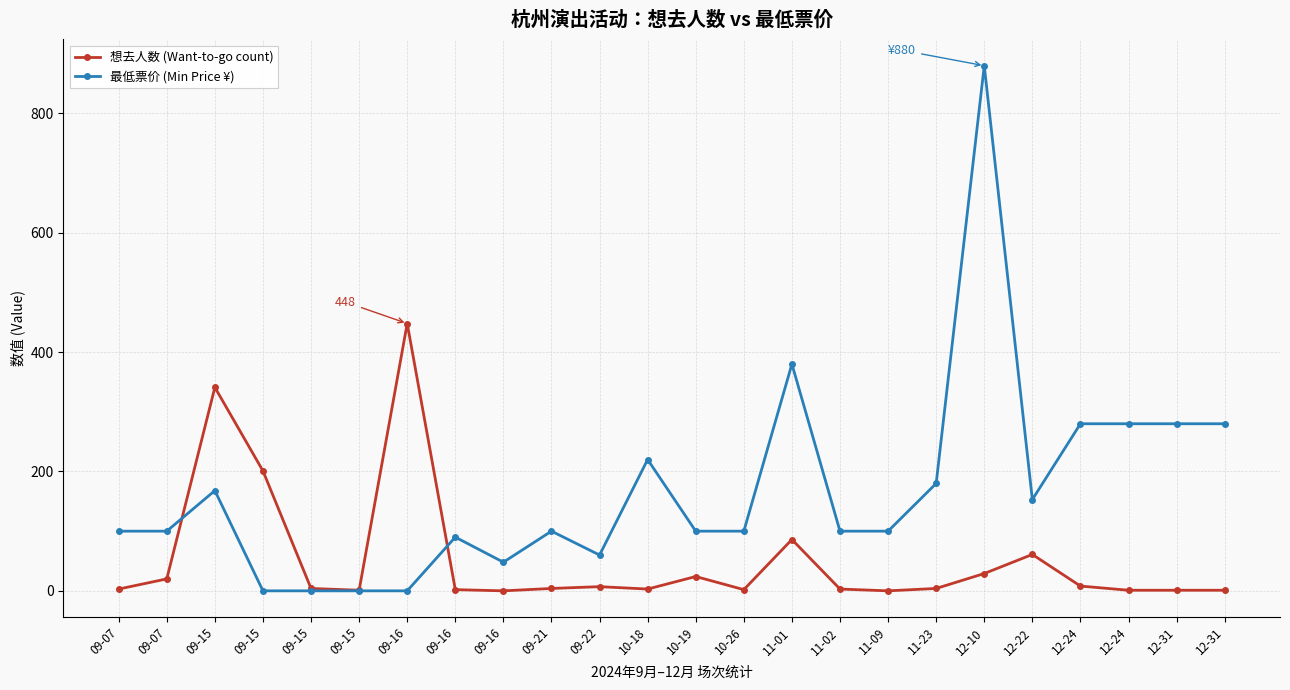

What are all the series names shown in the legend?

想去人数 (Want-to-go count), 最低票价 (Min Price ¥)